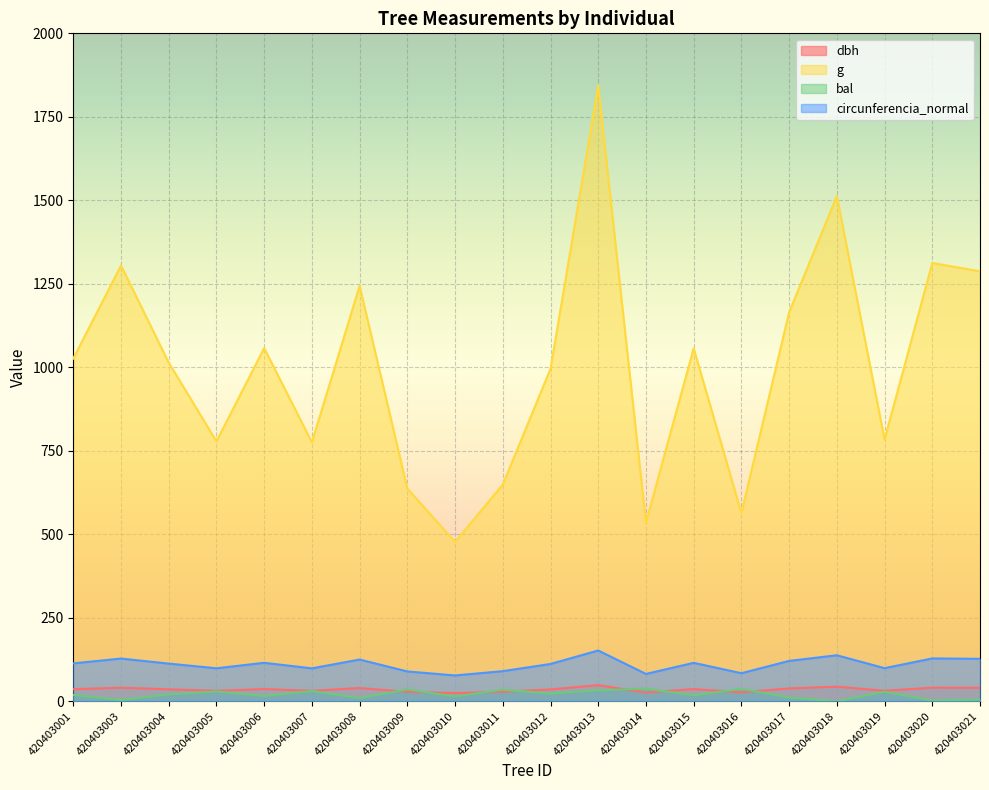

Reading left to right, list all the values displayed in this chart.

dbh: 36.1	40.8	35.9	31.5	36.7	31.4	39.8	28.5	24.6	28.7	35.6	48.5	26.1	36.7	26.8	38.5	43.9	31.6	40.9	40.5
g: 1026.2	1304.8	1014.0	778.4	1057.5	775.4	1244.0	636.9	477.3	648.9	995.4	1843.4	535.1	1056.8	563.7	1164.8	1512.5	783.9	1312.3	1287.6
bal: 19.0	4.0	20.4	29.6	16.0	30.7	9.4	35.5	14.5	34.6	23.3	32.8	38.1	17.5	37.3	11.2	0.0	28.5	2.1	5.8
circunferencia_normal: 113.6	128.1	112.9	98.9	115.3	98.7	125.0	89.5	77.5	90.3	111.8	152.2	82.0	115.2	84.2	121.0	137.9	99.2	128.4	127.2